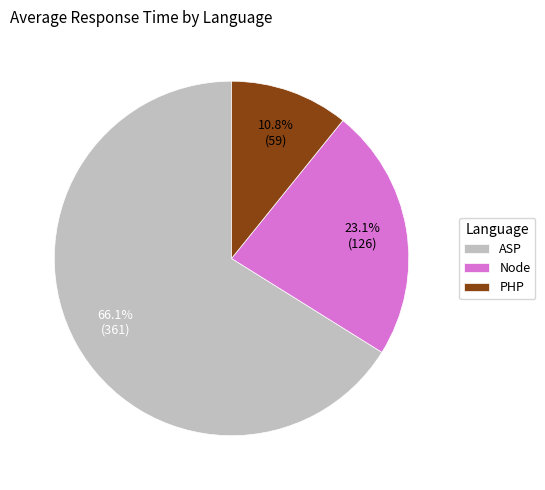

What portion of the pie excludes PHP?

89.2%